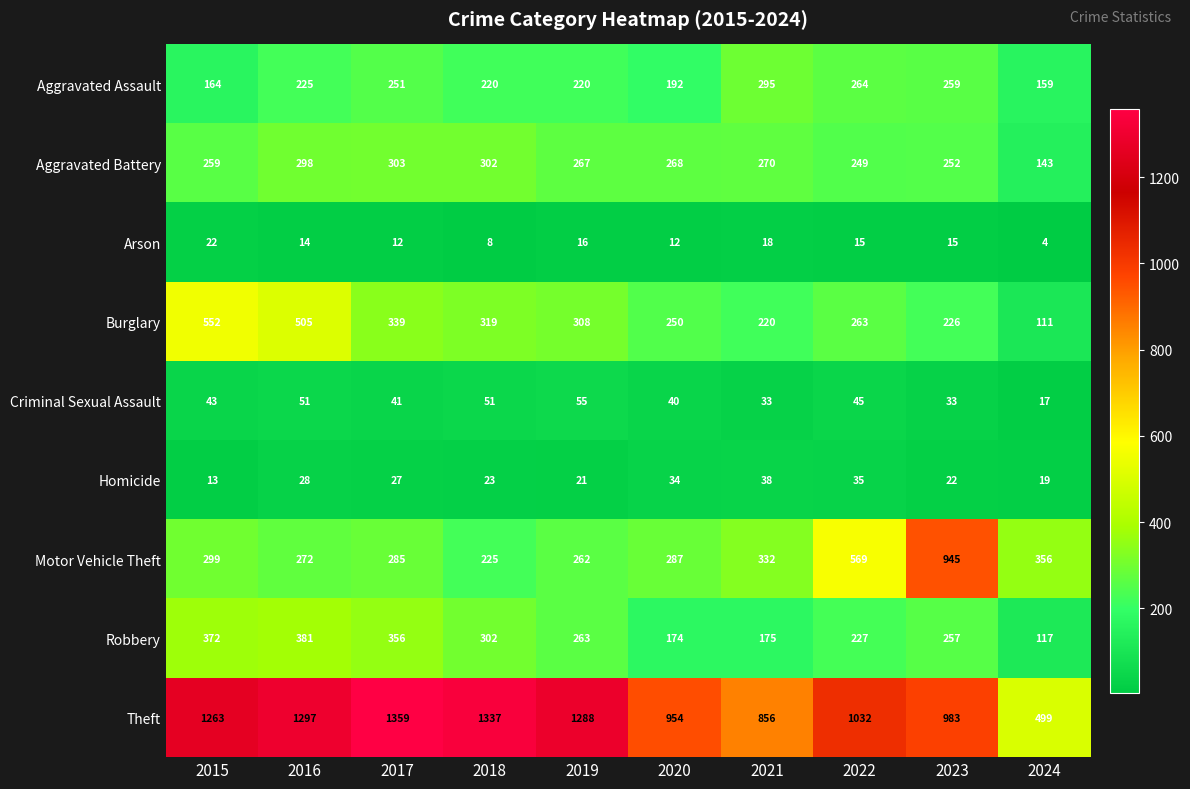

What is the total value across all series at 2017?

2973